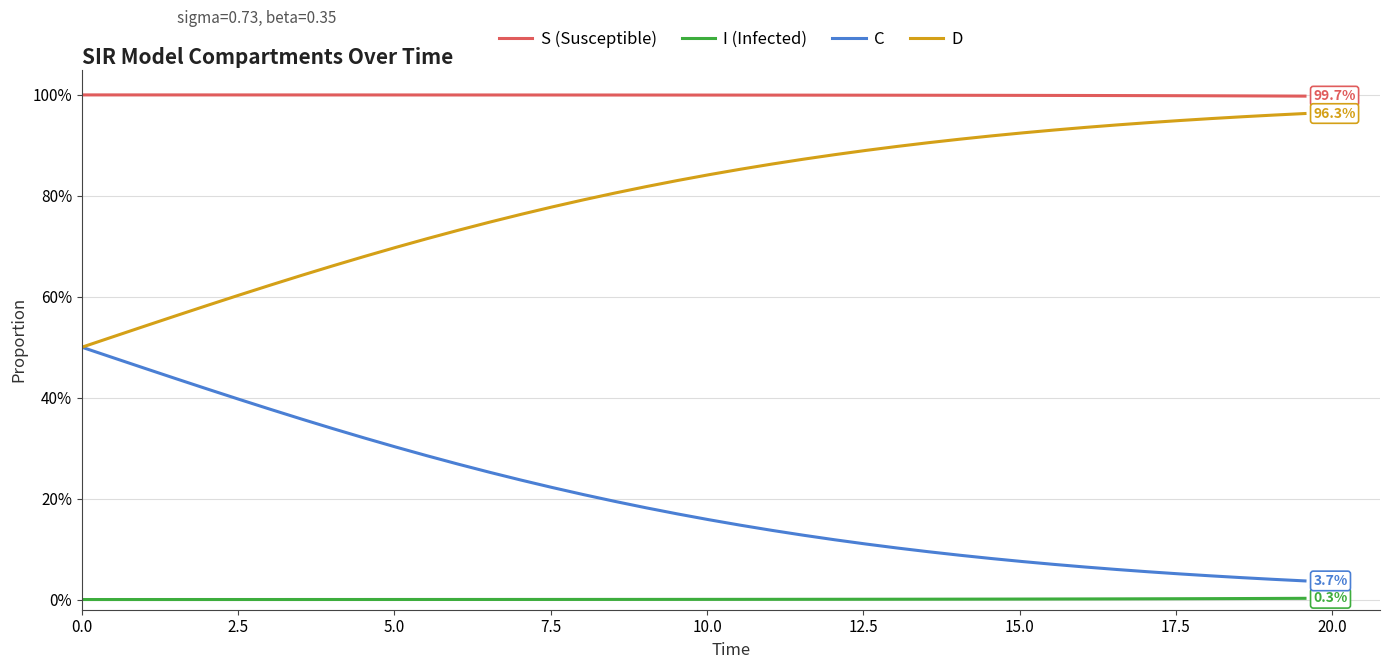

Does the chart have visible grid lines?

Yes